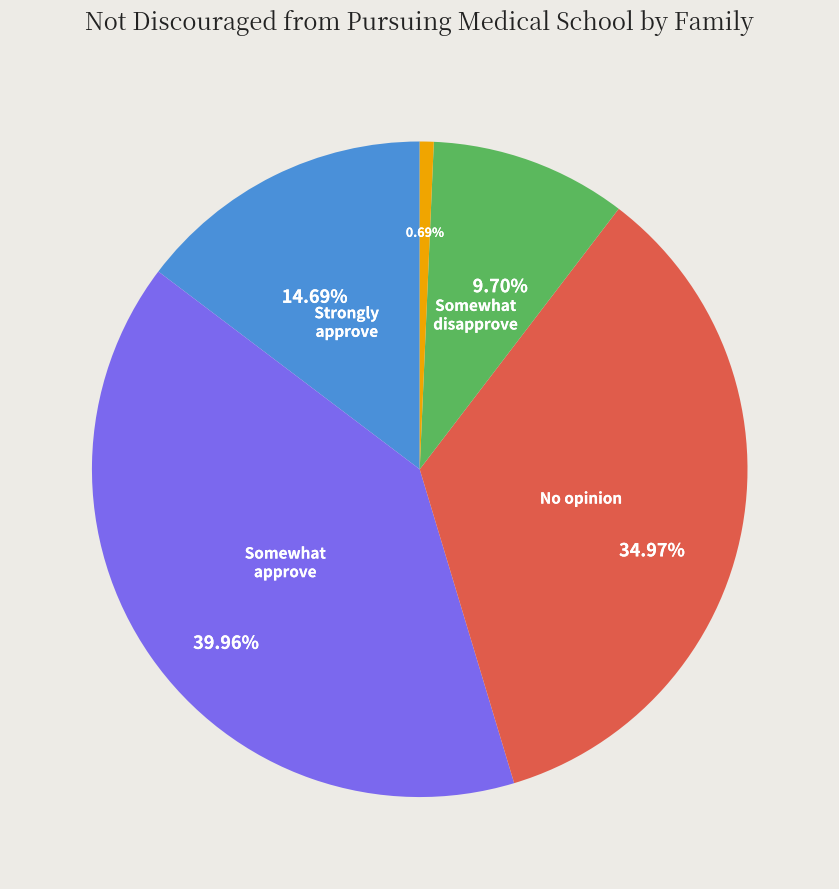

Is there any slice that represents more than half of the pie?

No